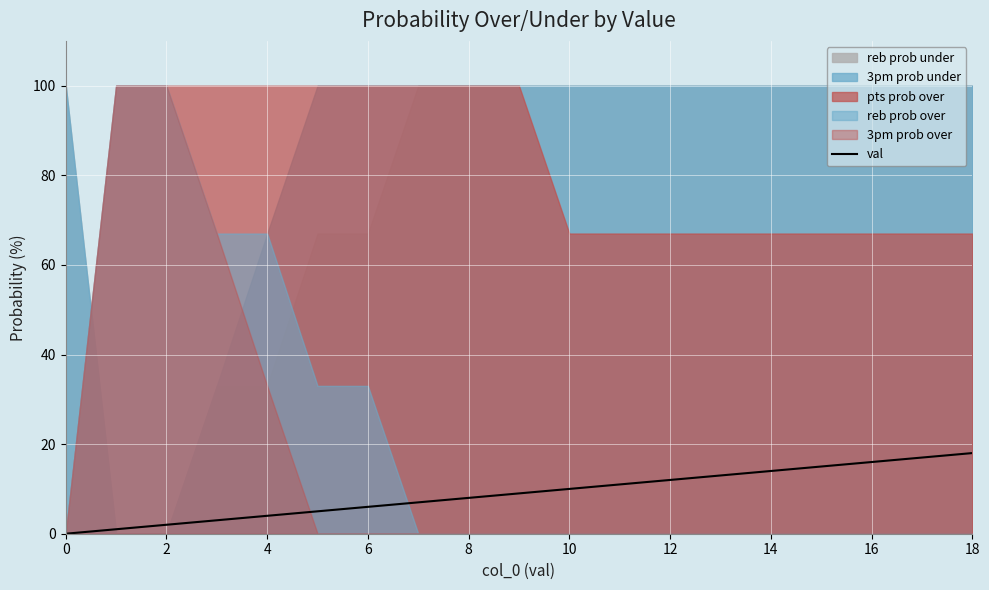

Which label corresponds to the largest value in the chart?

18